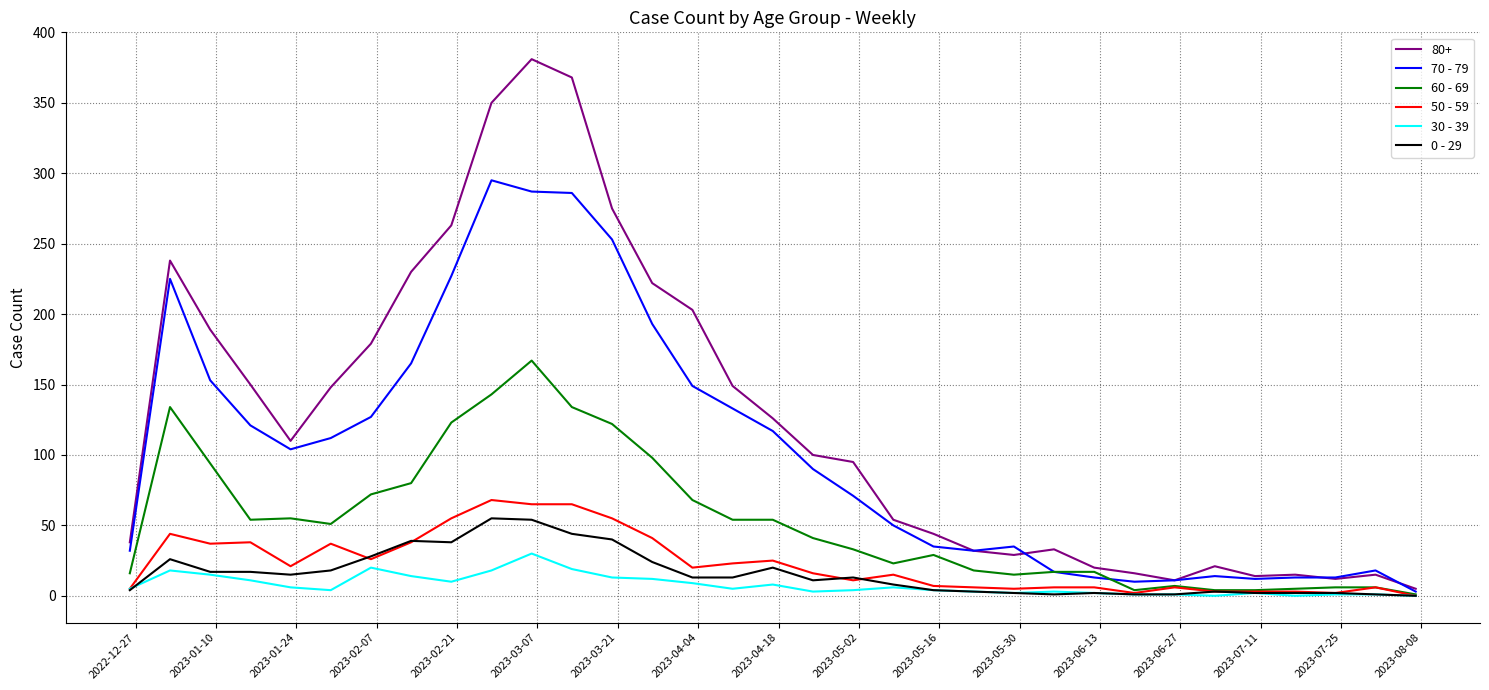

Which series has the largest range (max minus min)?

80+